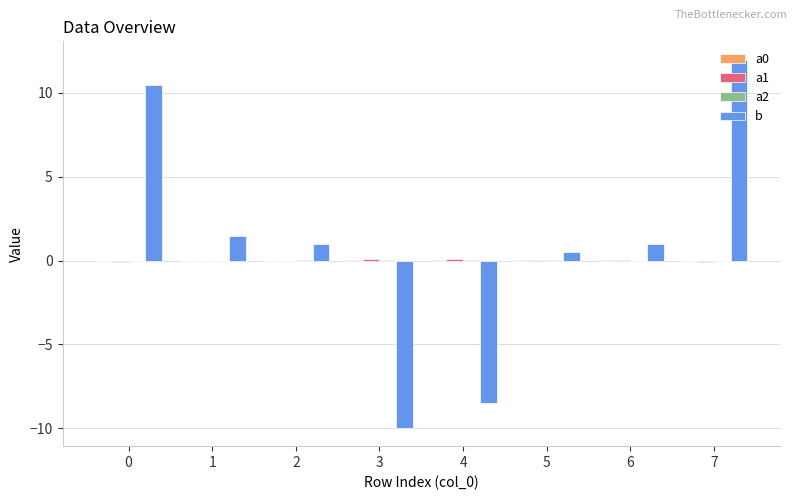

What is the sum of all b values?

8.0